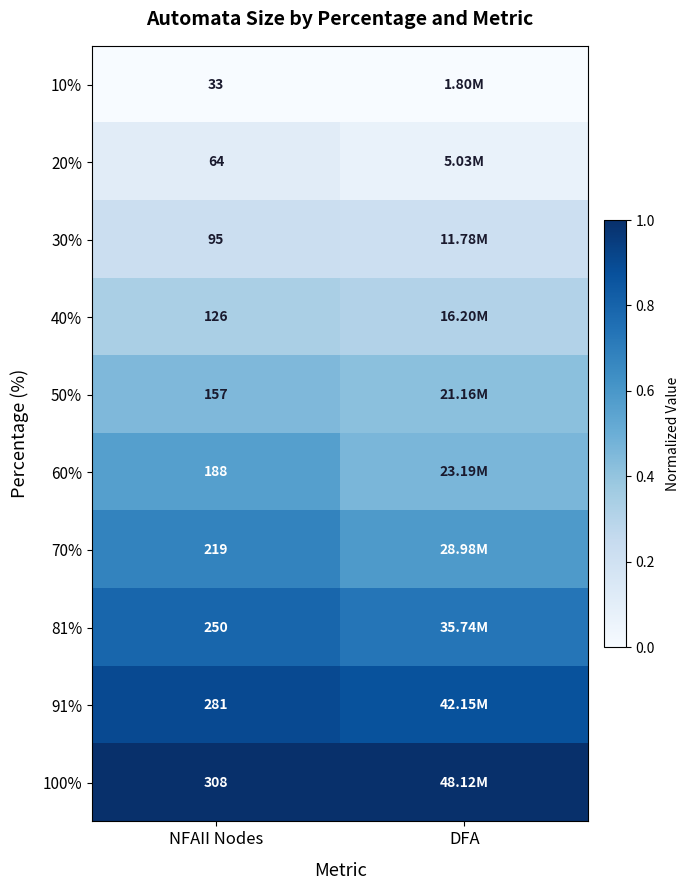

Between DFA and NFAII Nodes, which is larger?

DFA